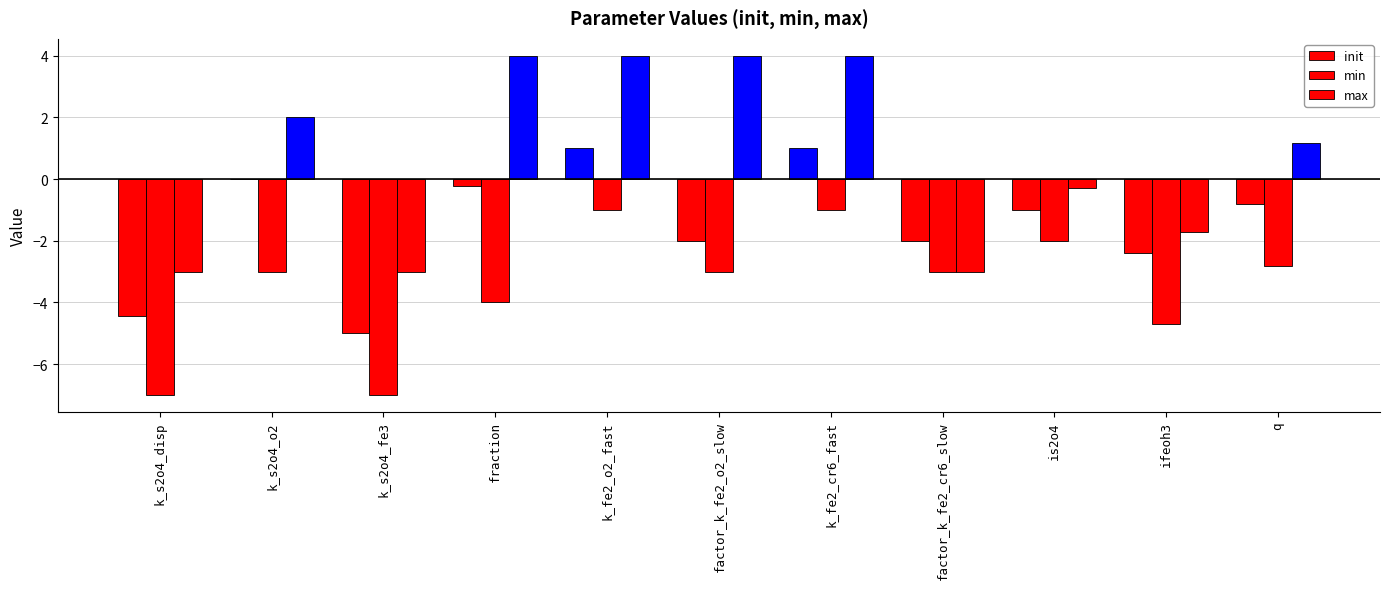

How many groups of bars are there?

11